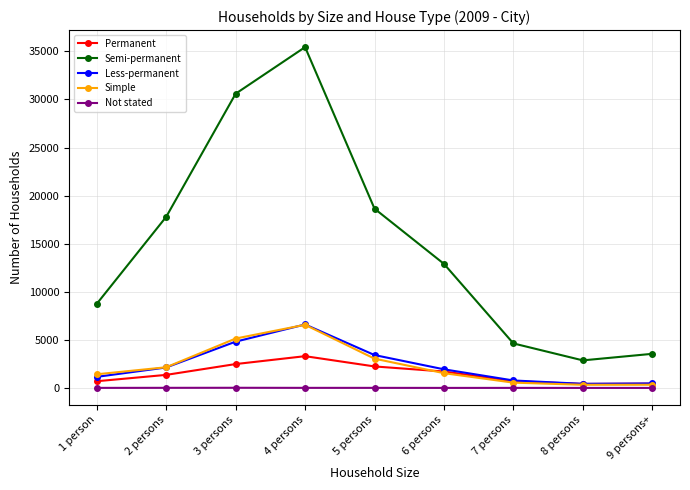

Which series has the largest range (max minus min)?

Semi-permanent